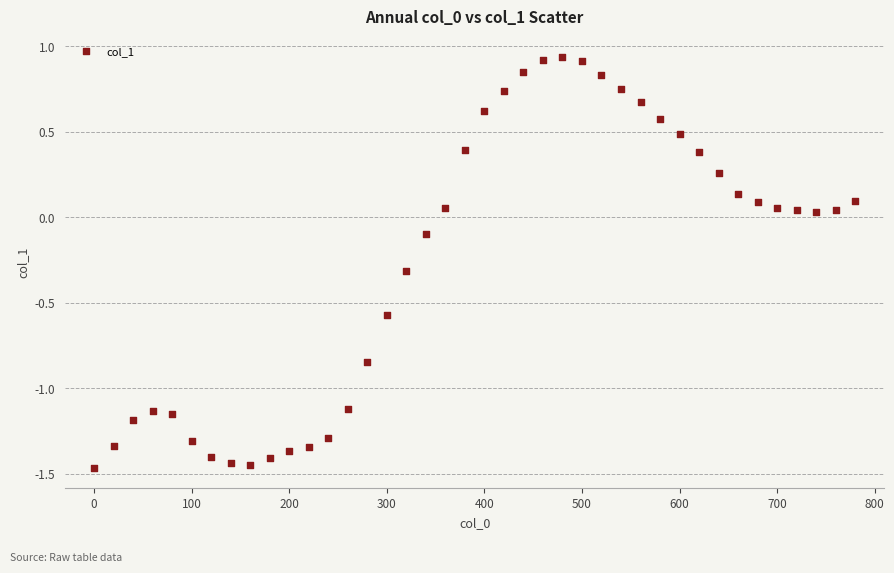

What is the range of Y values (max minus min)?

2.4